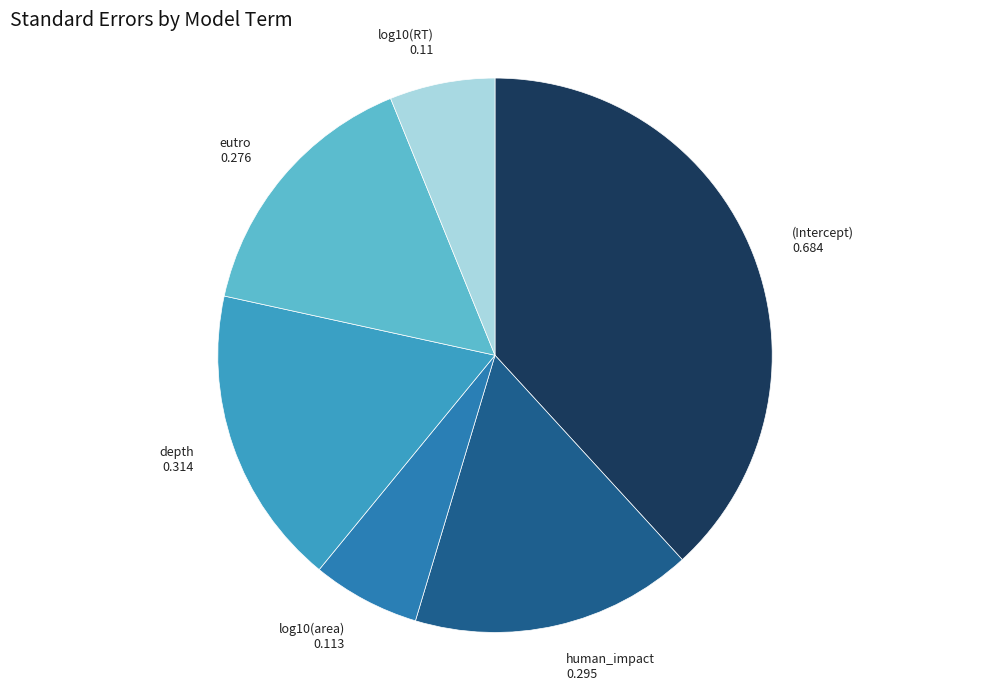

Count the number of slices in the pie.

6